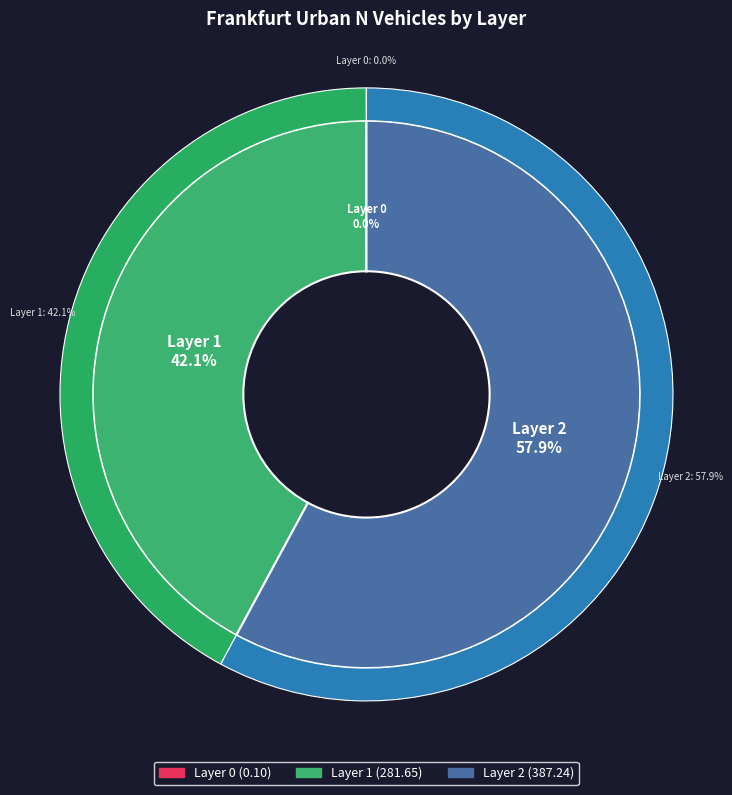

To the nearest percent, what is the combined percentage of 1 and 2?

100%